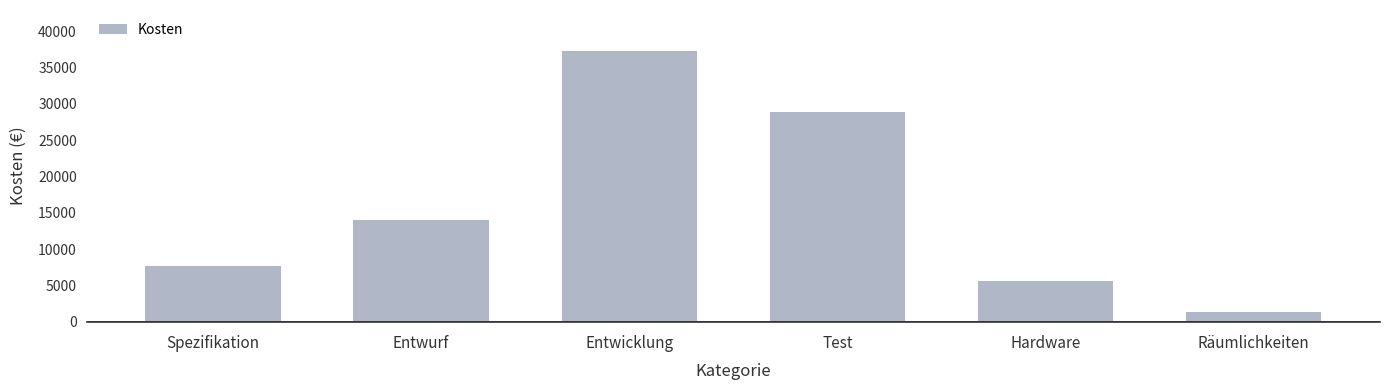

Reading left to right, what are all the values shown in this chart?

Spezifikation=7632	Entwurf=14022	Entwicklung=37314	Test=28899	Hardware=5600	Räumlichkeiten=1397